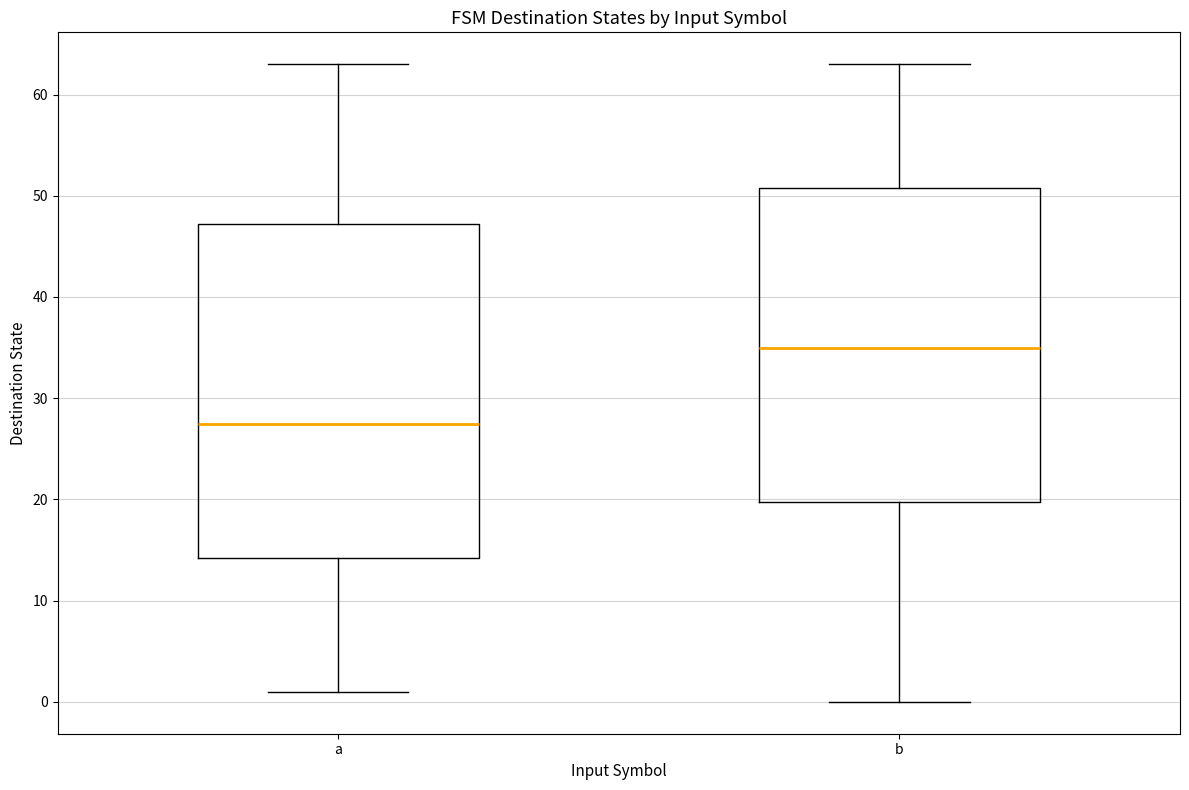

Which box is the tallest, from its lower edge to its upper edge?

a